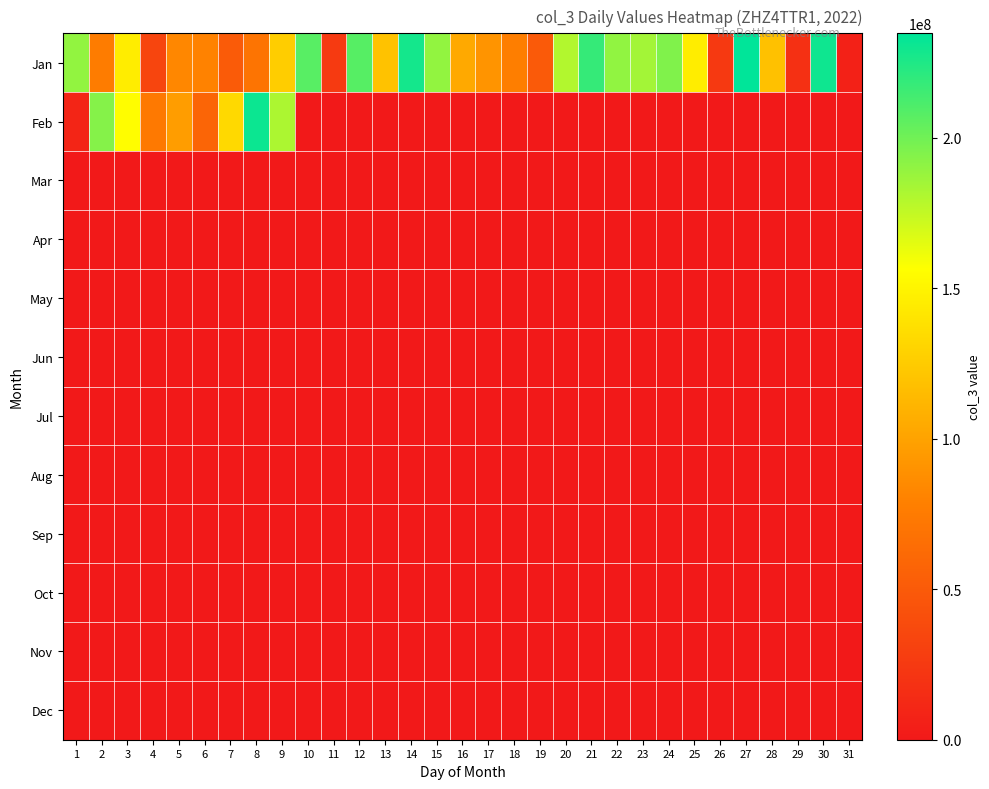

Reading left to right, list all the values displayed in this chart.

Jan: 1=189595536	2=75955408	3=145700376	4=34106896	5=83259768	6=80543400	7=51112696	8=69723152	9=126211344	10=207339864	11=25542032	12=207873912	13=119567384	14=228128744	15=189603768	16=103843728	17=90906728	18=77452632	19=49986928	20=180024464	21=217825752	22=190205872	23=184648160	24=195281616	25=145557320	26=24800280	27=234786944	28=119209632	29=17734200	30=229967296	31=6781064
Feb: 1=9384024	2=193928752	3=155366336	4=73443352	5=96994800	6=58682376	7=132994624	8=231115432	9=181993824	10=0	11=0	12=0	13=0	14=0	15=0	16=0	17=0	18=0	19=0	20=0	21=0	22=0	23=0	24=0	25=0	26=0	27=0	28=0	29=0	30=0	31=0
Mar: 1=0	2=0	3=0	4=0	5=0	6=0	7=0	8=0	9=0	10=0	11=0	12=0	13=0	14=0	15=0	16=0	17=0	18=0	19=0	20=0	21=0	22=0	23=0	24=0	25=0	26=0	27=0	28=0	29=0	30=0	31=0
Apr: 1=0	2=0	3=0	4=0	5=0	6=0	7=0	8=0	9=0	10=0	11=0	12=0	13=0	14=0	15=0	16=0	17=0	18=0	19=0	20=0	21=0	22=0	23=0	24=0	25=0	26=0	27=0	28=0	29=0	30=0	31=0
May: 1=0	2=0	3=0	4=0	5=0	6=0	7=0	8=0	9=0	10=0	11=0	12=0	13=0	14=0	15=0	16=0	17=0	18=0	19=0	20=0	21=0	22=0	23=0	24=0	25=0	26=0	27=0	28=0	29=0	30=0	31=0
Jun: 1=0	2=0	3=0	4=0	5=0	6=0	7=0	8=0	9=0	10=0	11=0	12=0	13=0	14=0	15=0	16=0	17=0	18=0	19=0	20=0	21=0	22=0	23=0	24=0	25=0	26=0	27=0	28=0	29=0	30=0	31=0
Jul: 1=0	2=0	3=0	4=0	5=0	6=0	7=0	8=0	9=0	10=0	11=0	12=0	13=0	14=0	15=0	16=0	17=0	18=0	19=0	20=0	21=0	22=0	23=0	24=0	25=0	26=0	27=0	28=0	29=0	30=0	31=0
Aug: 1=0	2=0	3=0	4=0	5=0	6=0	7=0	8=0	9=0	10=0	11=0	12=0	13=0	14=0	15=0	16=0	17=0	18=0	19=0	20=0	21=0	22=0	23=0	24=0	25=0	26=0	27=0	28=0	29=0	30=0	31=0
Sep: 1=0	2=0	3=0	4=0	5=0	6=0	7=0	8=0	9=0	10=0	11=0	12=0	13=0	14=0	15=0	16=0	17=0	18=0	19=0	20=0	21=0	22=0	23=0	24=0	25=0	26=0	27=0	28=0	29=0	30=0	31=0
Oct: 1=0	2=0	3=0	4=0	5=0	6=0	7=0	8=0	9=0	10=0	11=0	12=0	13=0	14=0	15=0	16=0	17=0	18=0	19=0	20=0	21=0	22=0	23=0	24=0	25=0	26=0	27=0	28=0	29=0	30=0	31=0
Nov: 1=0	2=0	3=0	4=0	5=0	6=0	7=0	8=0	9=0	10=0	11=0	12=0	13=0	14=0	15=0	16=0	17=0	18=0	19=0	20=0	21=0	22=0	23=0	24=0	25=0	26=0	27=0	28=0	29=0	30=0	31=0
Dec: 1=0	2=0	3=0	4=0	5=0	6=0	7=0	8=0	9=0	10=0	11=0	12=0	13=0	14=0	15=0	16=0	17=0	18=0	19=0	20=0	21=0	22=0	23=0	24=0	25=0	26=0	27=0	28=0	29=0	30=0	31=0